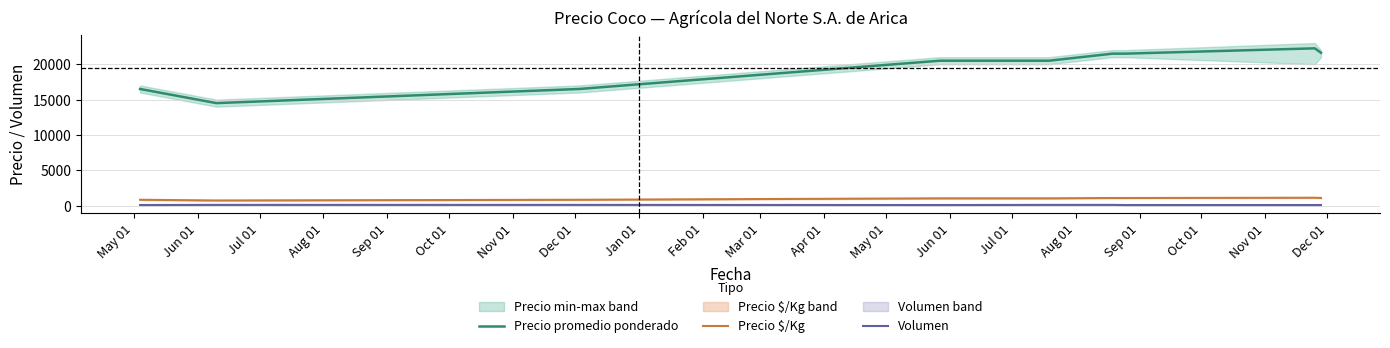

True or false: Volumen and Precio $/Kg intersect in this chart.

False